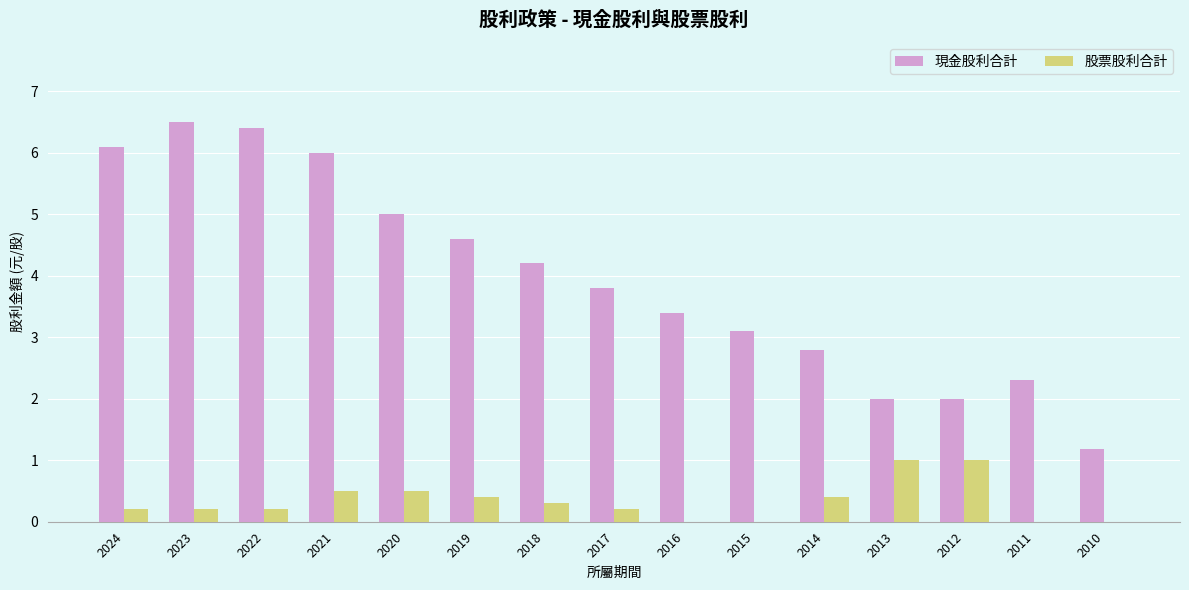

How many groups of bars are there?

15